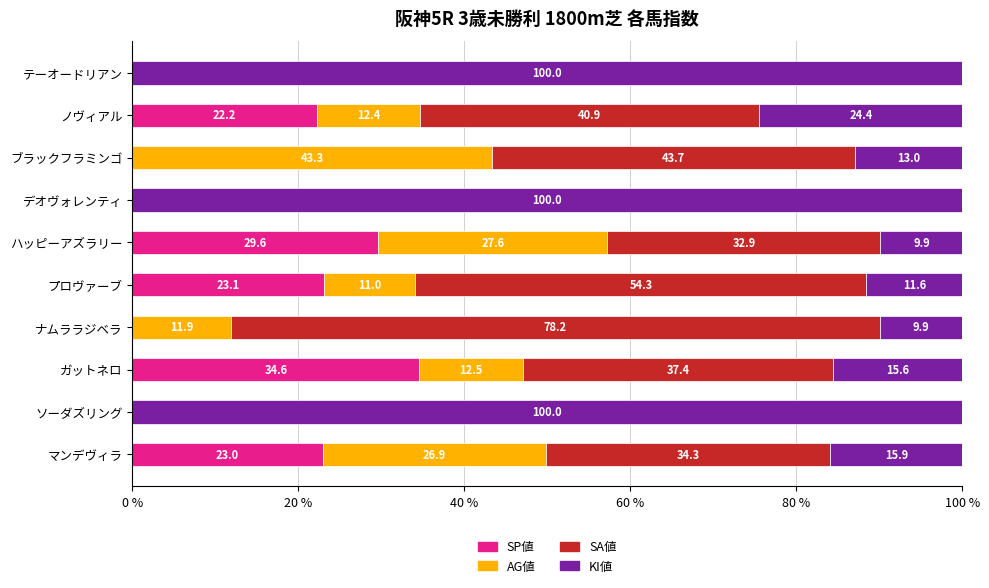

The SP値 series shows 35.1 at ノヴィアル. True or false?

False